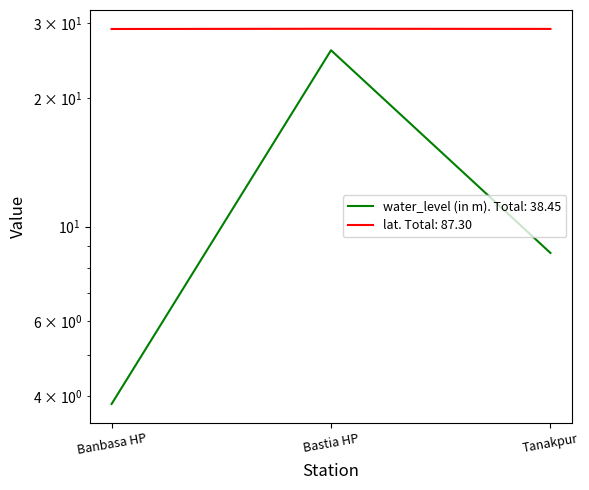

Does the chart display data point markers on the line(s)?

No